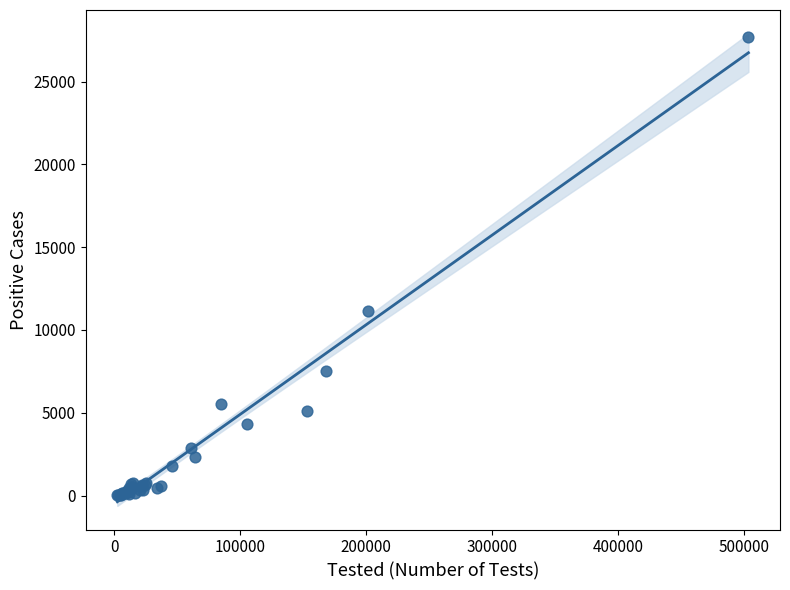

What Y value in the scatter plot is closest to 13869?

11154